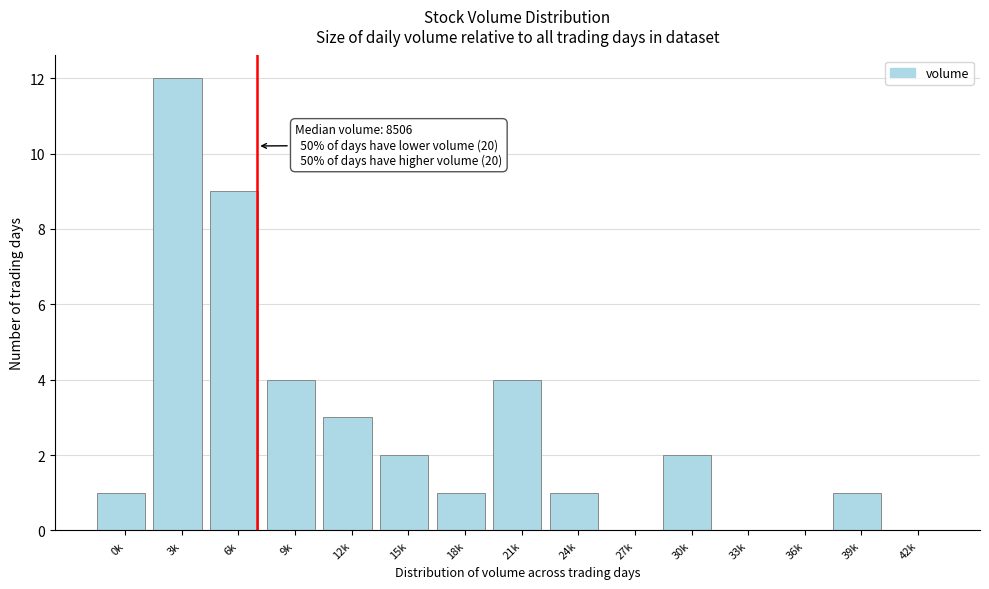

Reading right to left, what are all the values shown in this chart?

42k=0	39k=1	36k=0	33k=0	30k=2	27k=0	24k=1	21k=4	18k=1	15k=2	12k=3	9k=4	6k=9	3k=12	0k=1